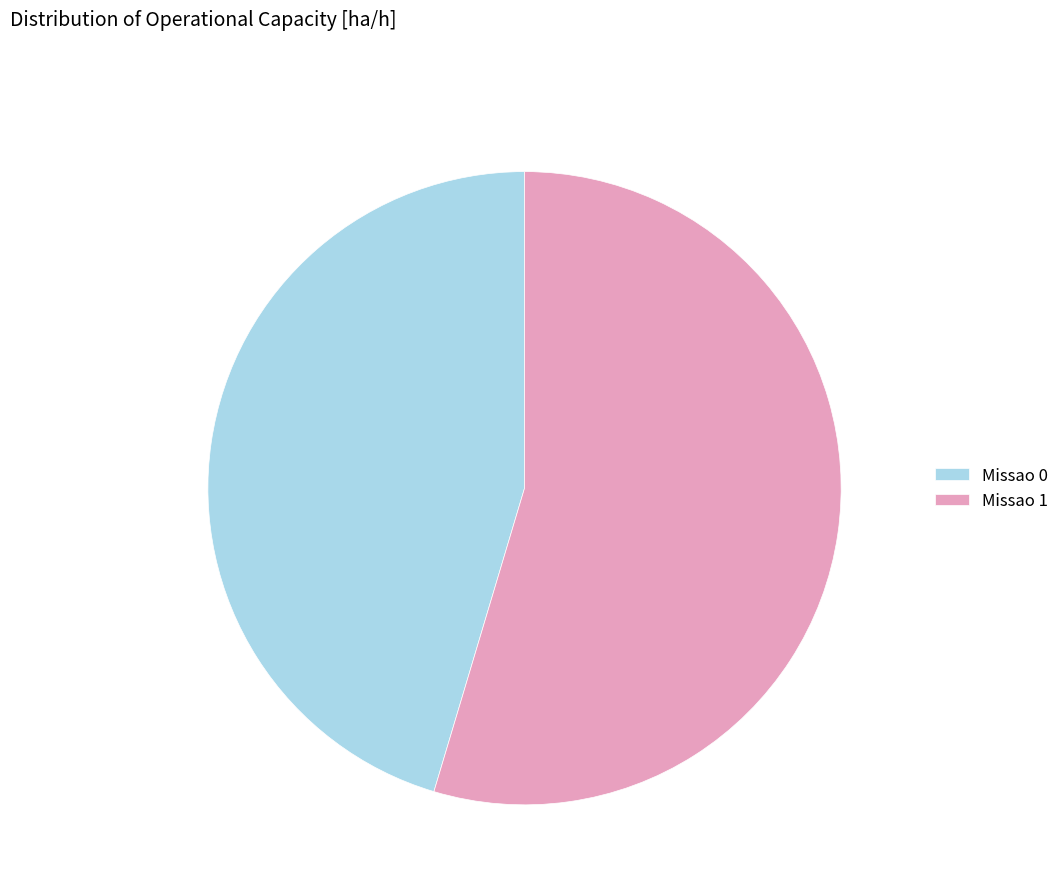

What is the ratio of the value at Missao 1 to the value at Missao 0?

1.2